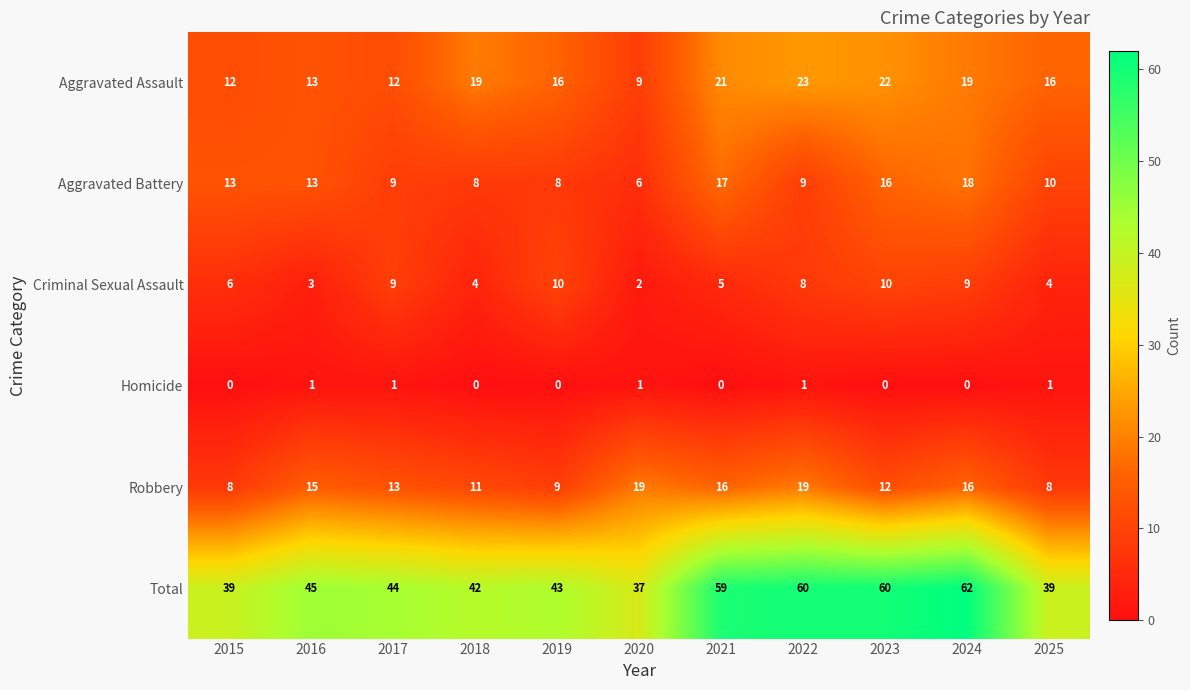

Count the Criminal Sexual Assault values in the range 4 to 9.

7